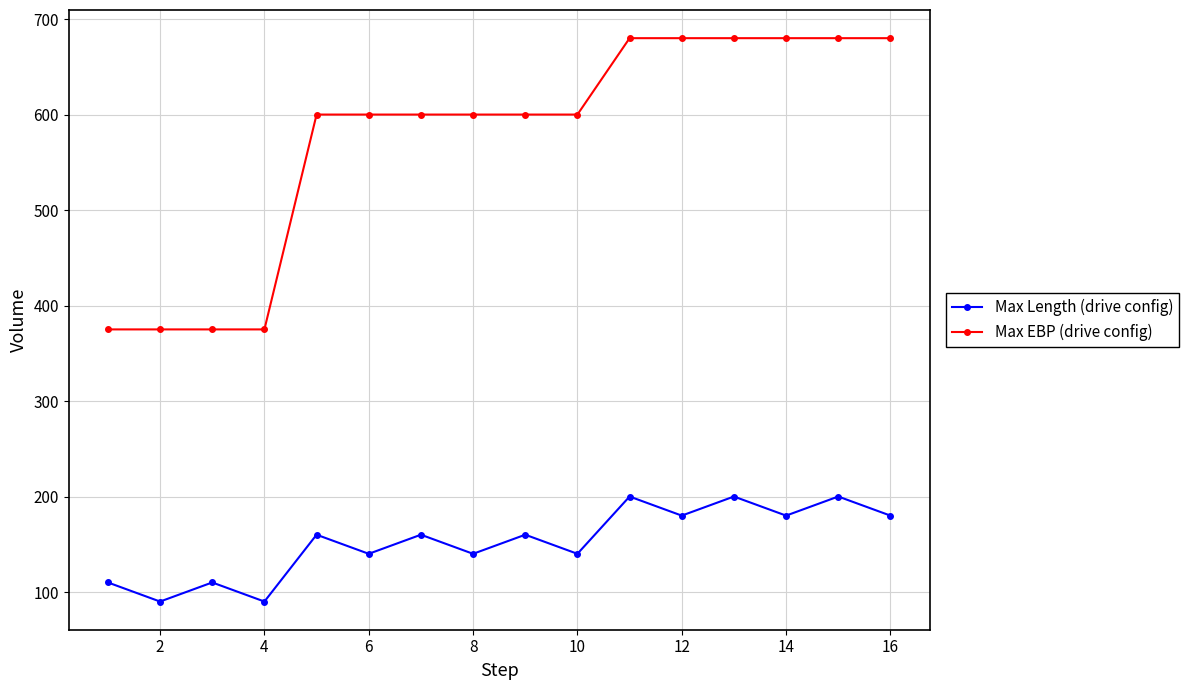

How many data points does each series have?

16